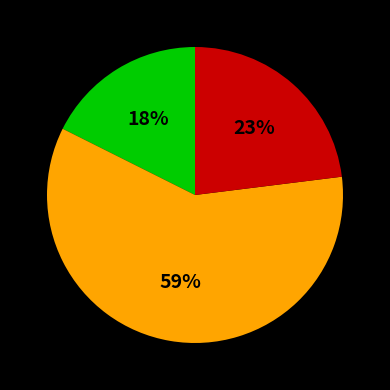

Does any single category account for the majority?

Yes